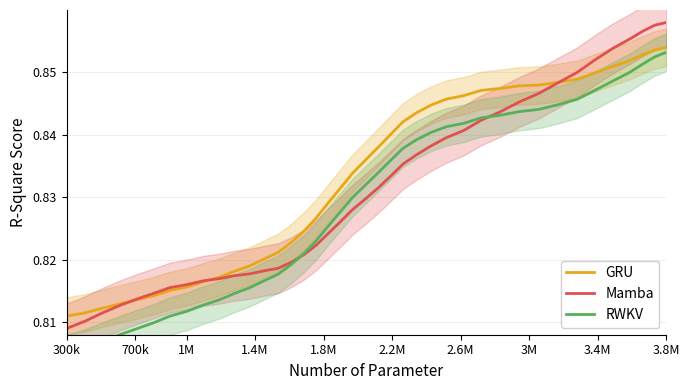

What is the average value of the GRU series?

0.8